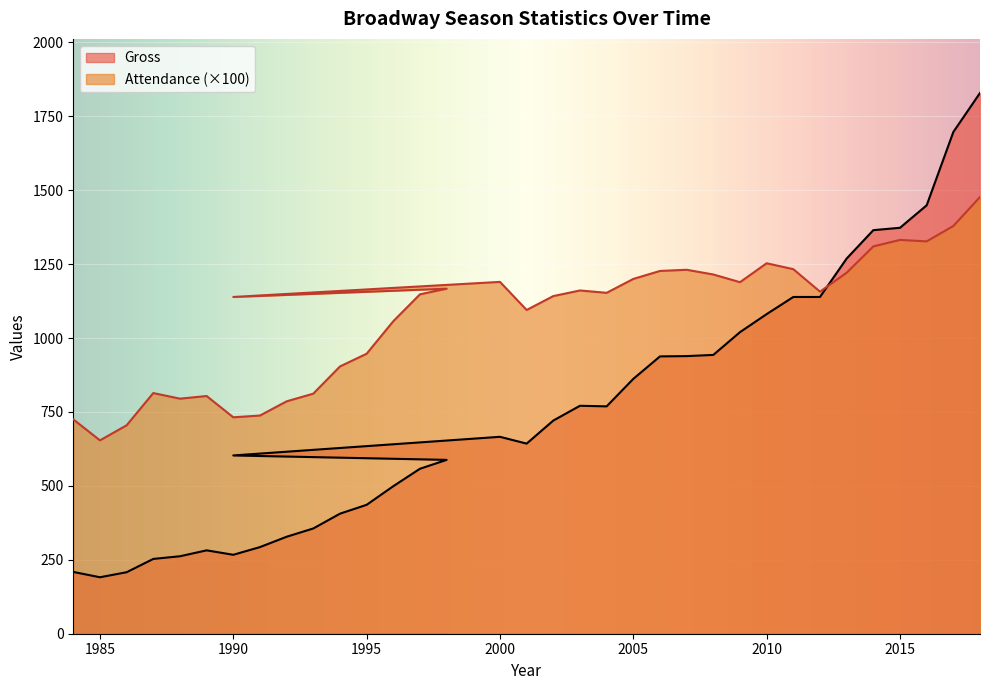

How many times do Gross and Attendance cross each other?

1